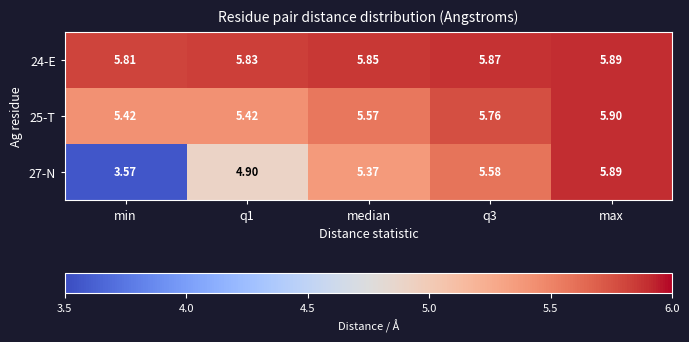

Is the value of 24-E at q3 greater than the value of 25-T at max?

No